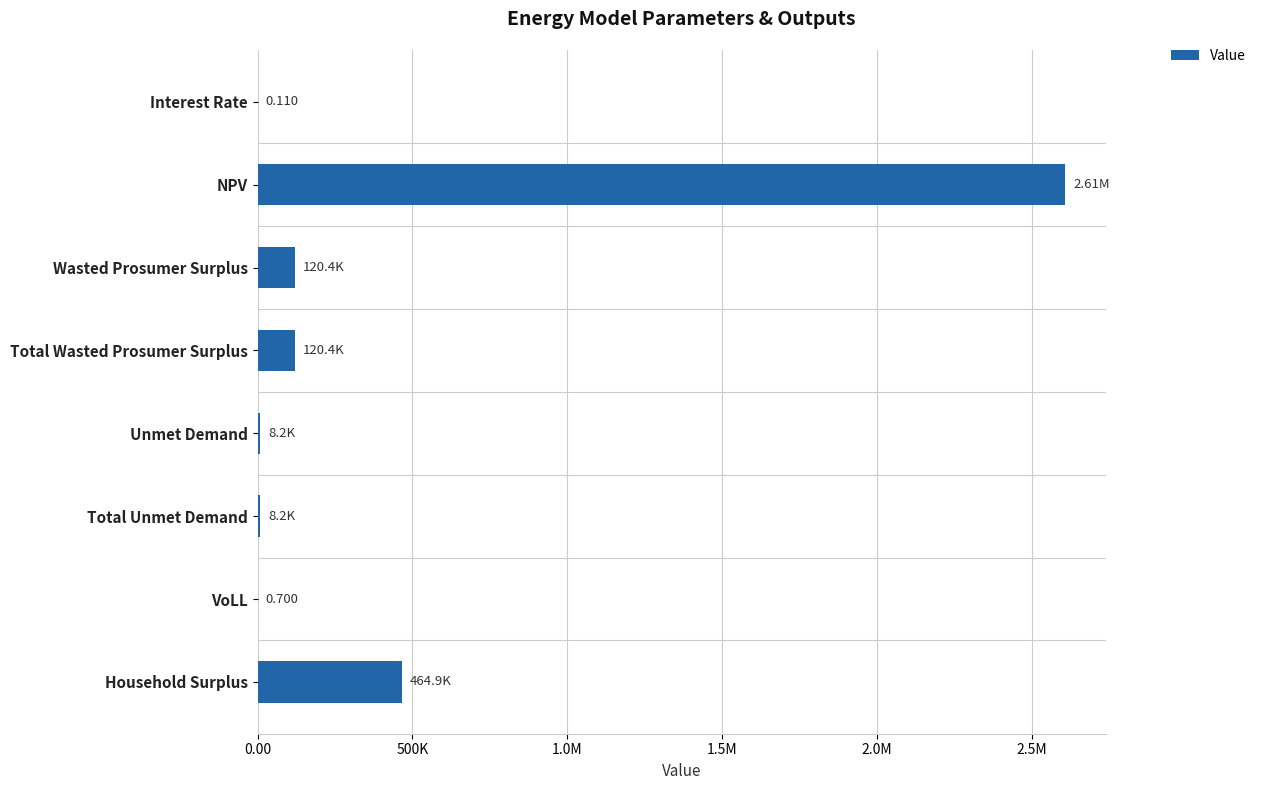

Are the bars horizontal?

Yes